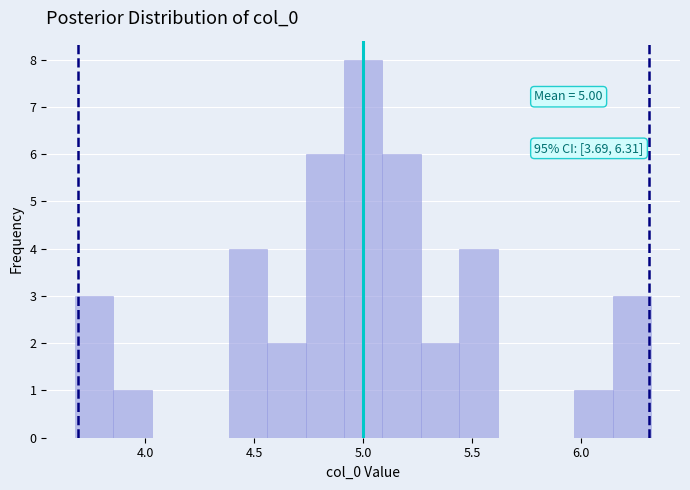

Around what value on the x-axis is the tallest bar? Give the approximate position of its centre, as read against the axis.

5.00